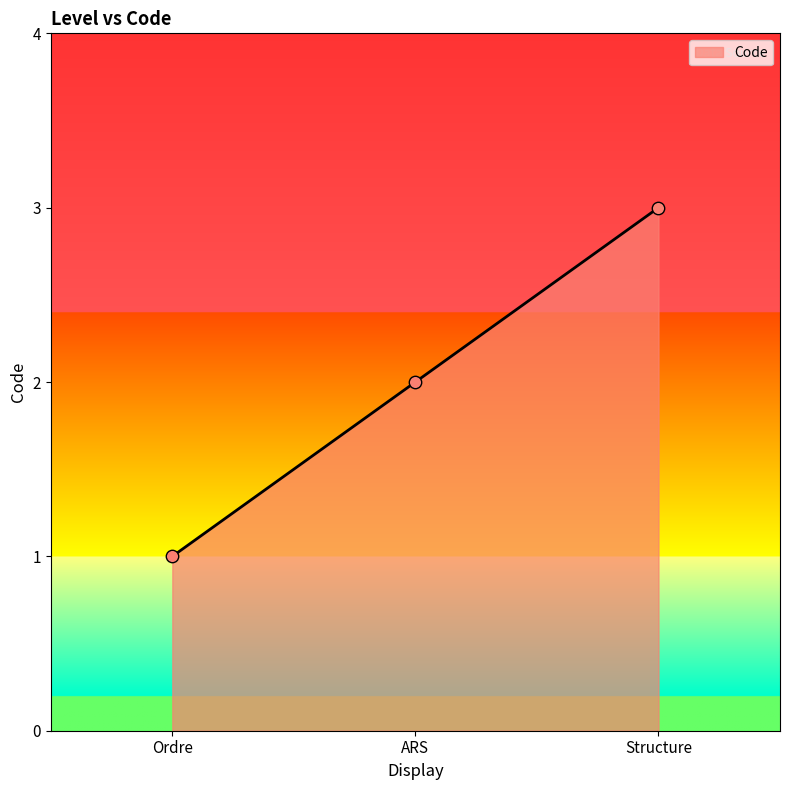

Between ARS and Structure, which is larger?

Structure